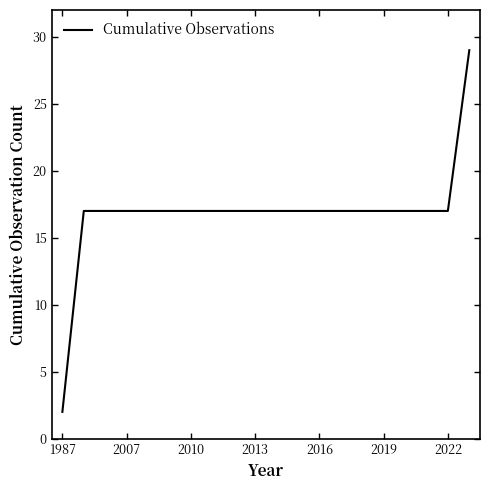

What is the difference between the maximum and minimum values?

27